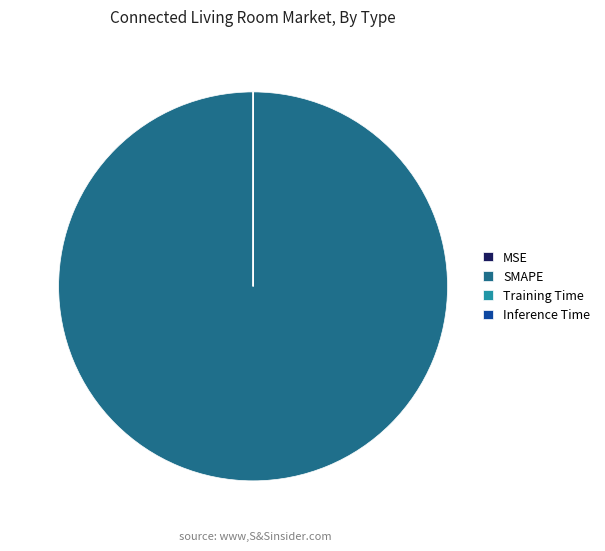

Which slice is the largest?

SMAPE